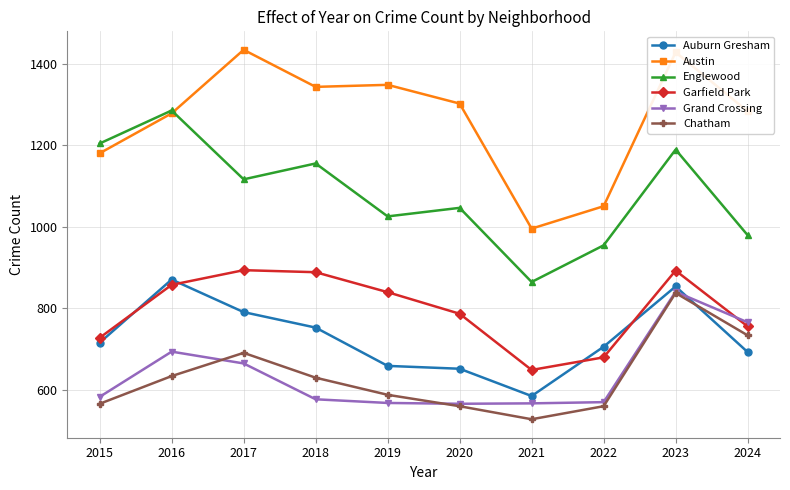

At which category does Englewood reach its first local peak?

2016